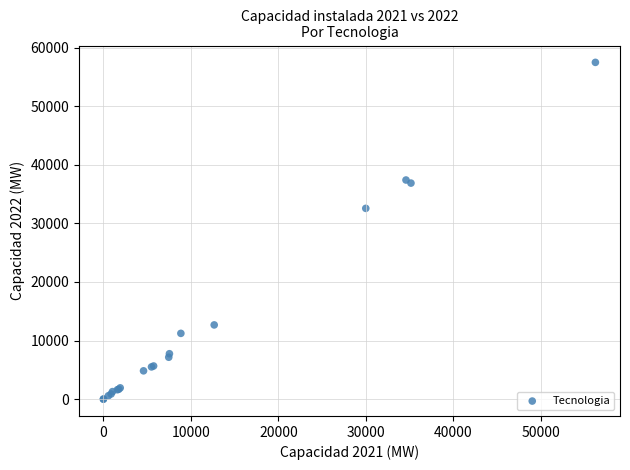

What Y value in the scatter plot is closest to 28739?

32561